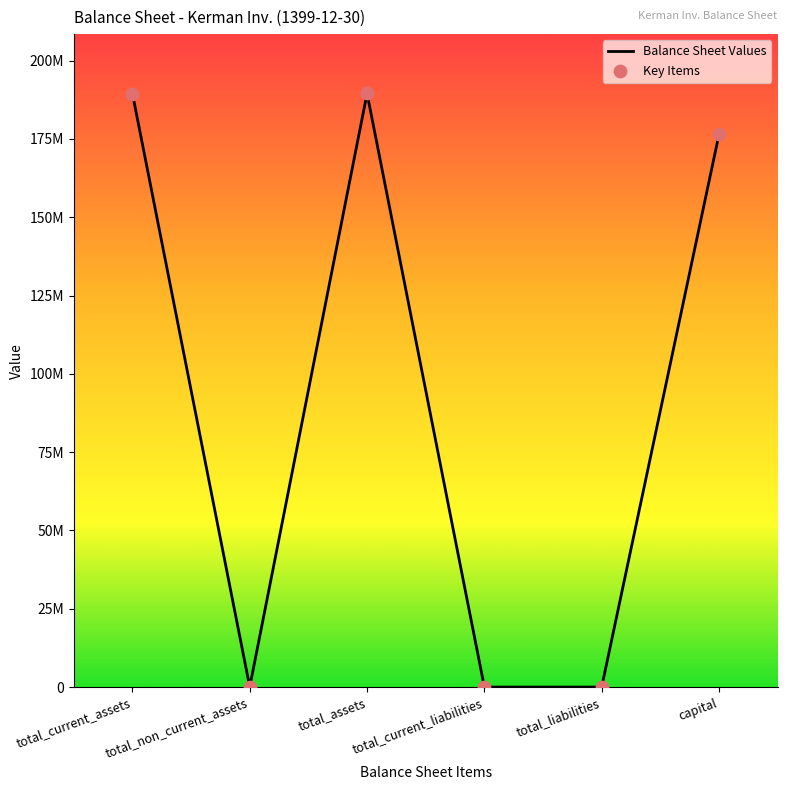

Is this an area chart (filled region under the line)?

Yes